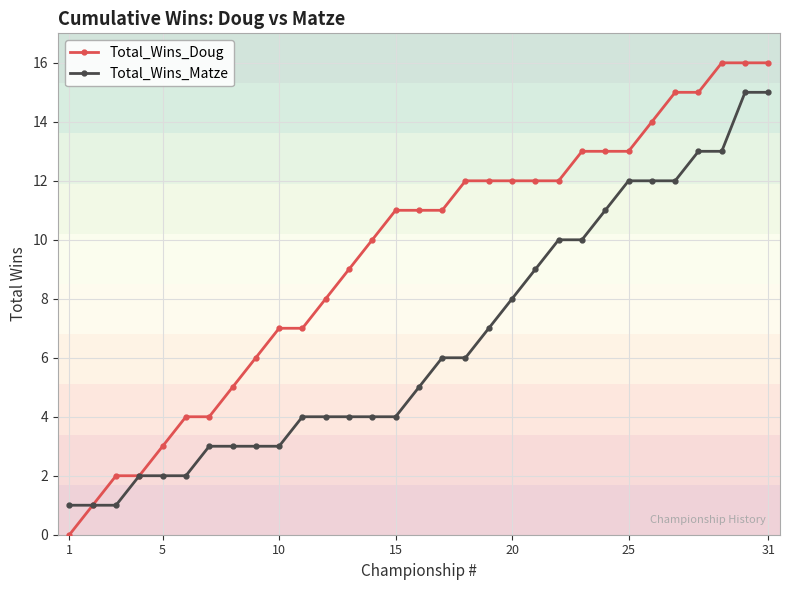

Which label corresponds to the smallest value in the chart?

1